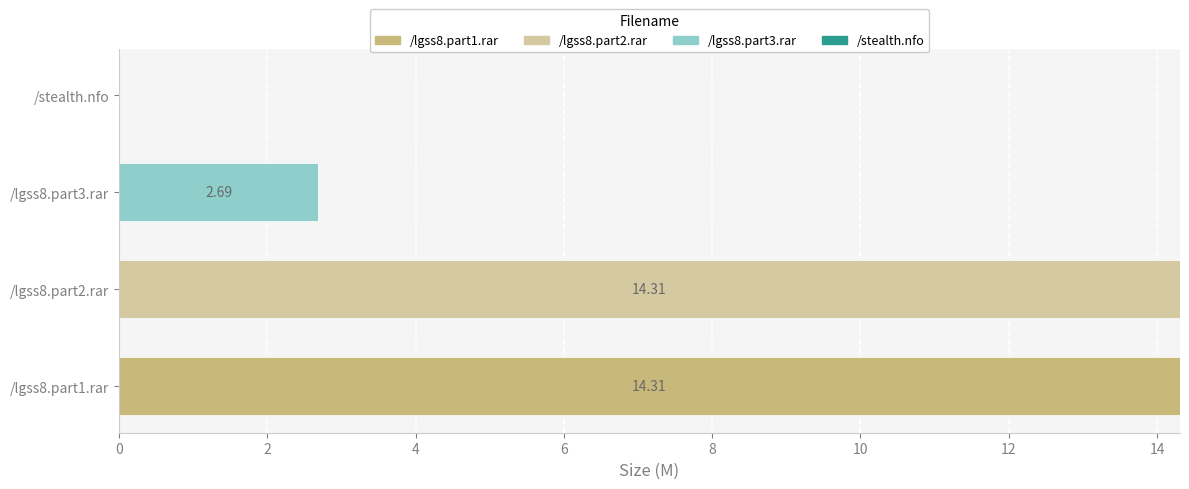

How many series are shown in this chart?

4